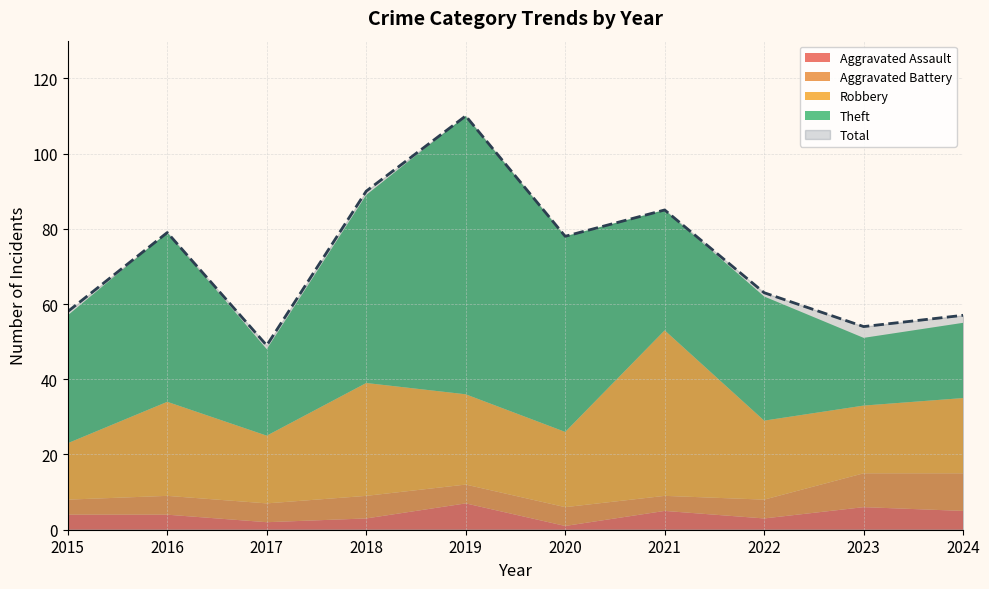

At how many categories does at least one series exceed 26?

10